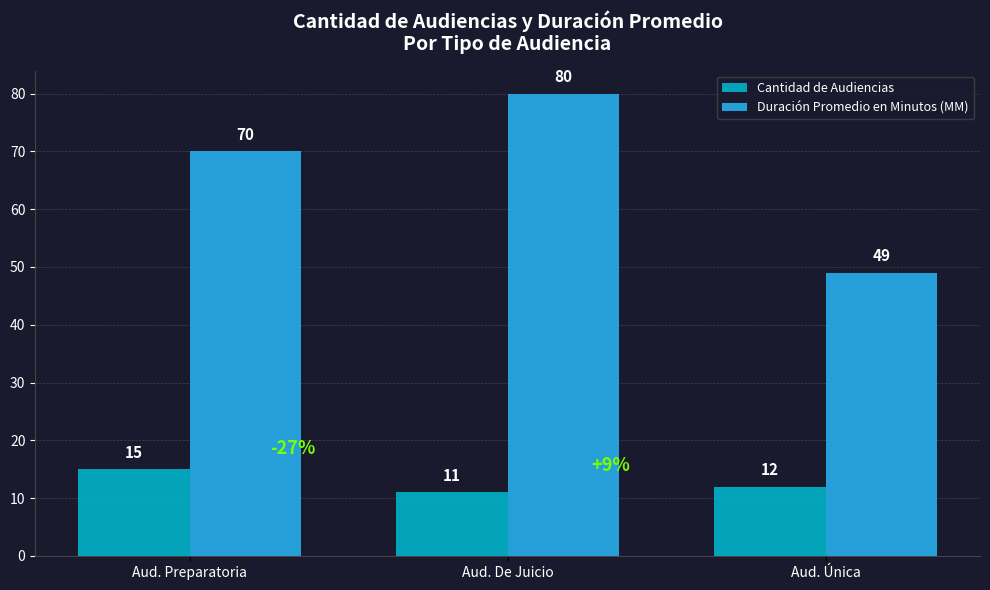

Which category has the lowest value in the Cantidad de Audiencias series?

Aud. De Juicio